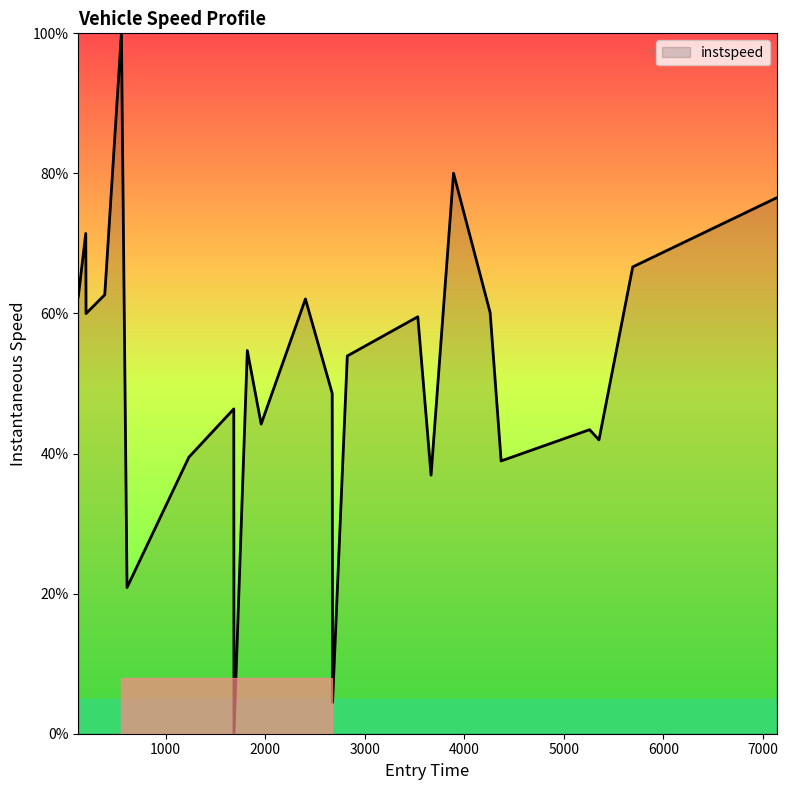

What is the maximum value shown in the chart?

100.0